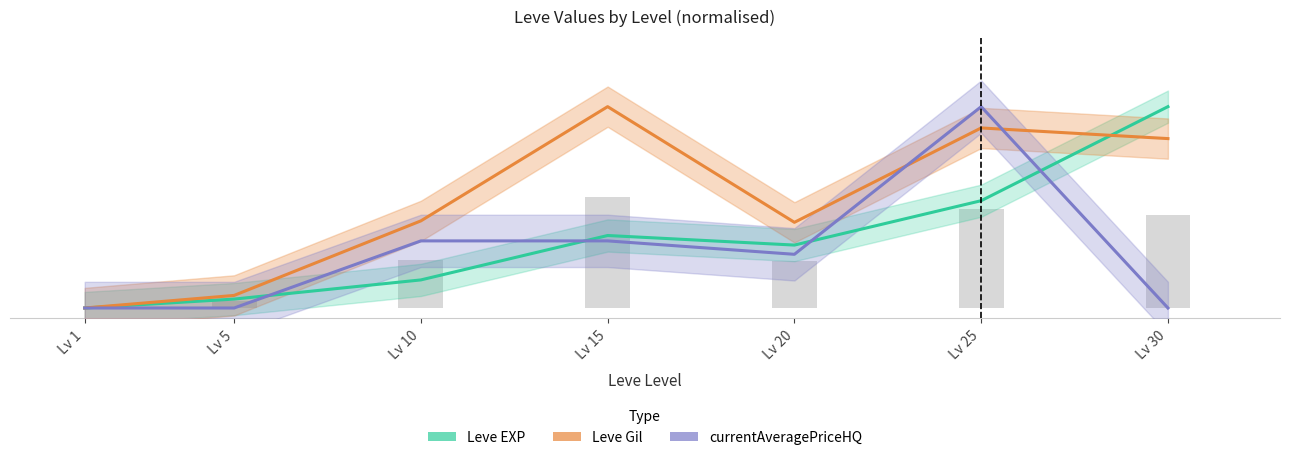

The value of Leve EXP (normalised) at Lv 1 is -0.6. True or false?

False